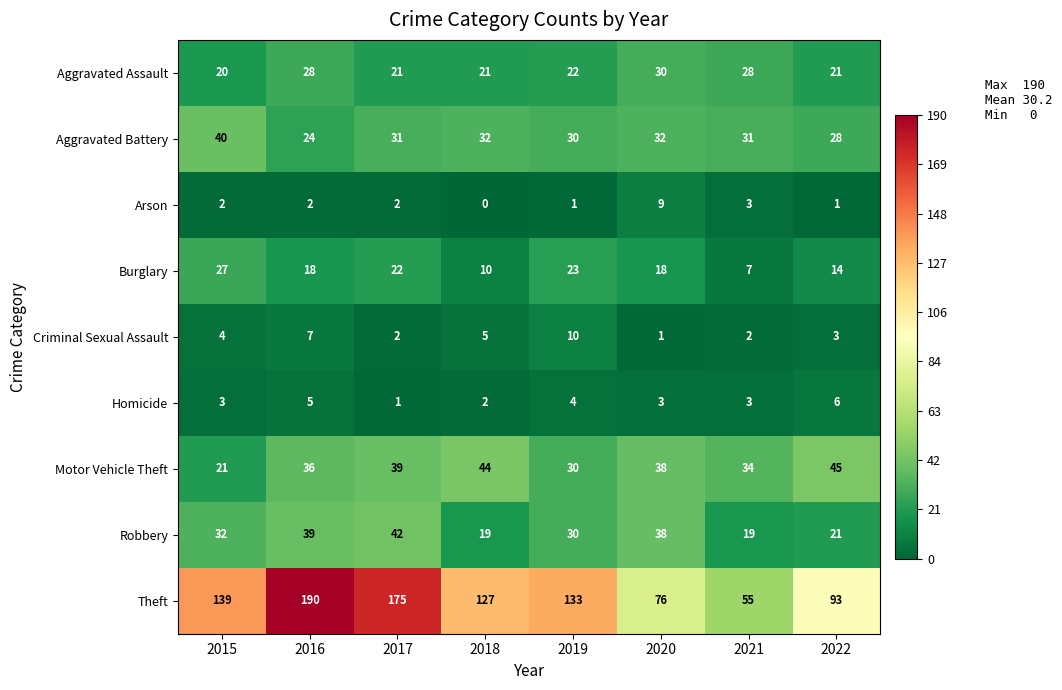

What is the difference between the Criminal Sexual Assault values at 2018 and 2017?

3